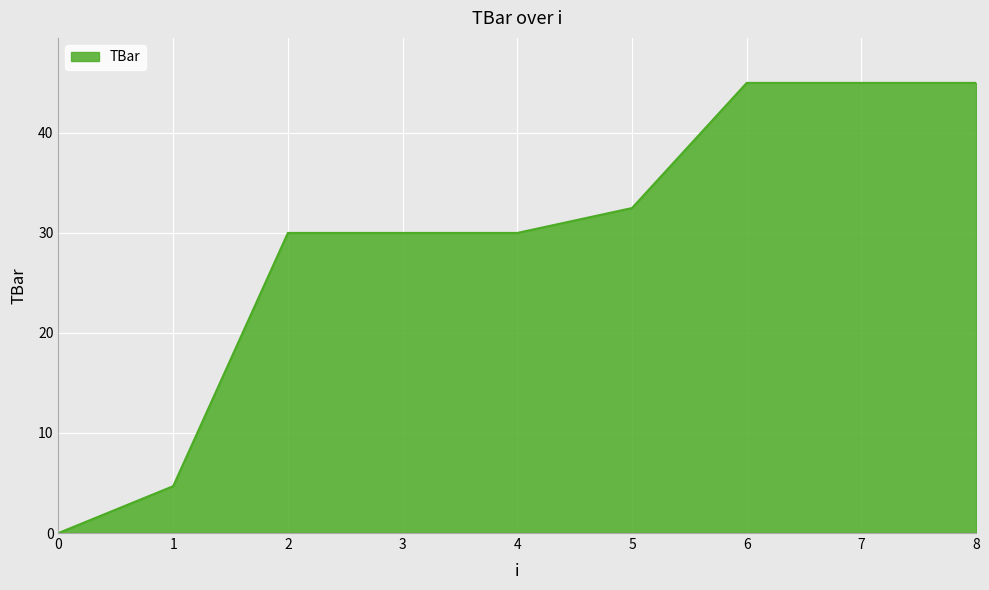

The chart shows a value of 30.0 at 2. True or false?

True